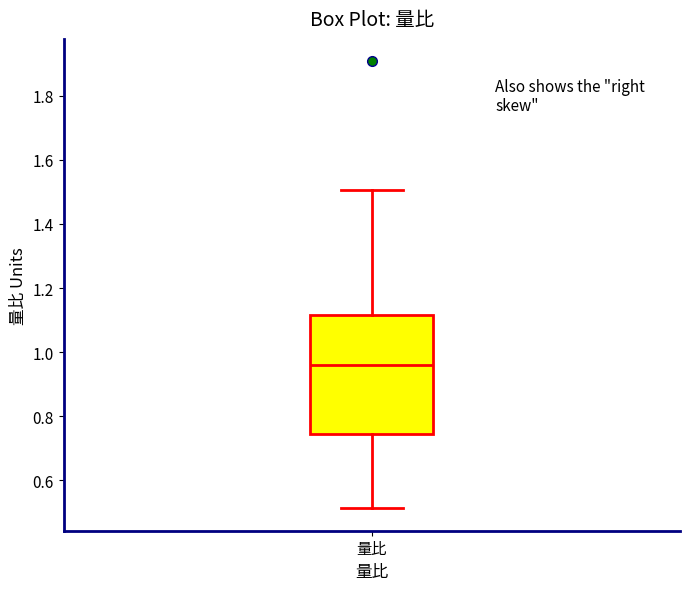

Where does the upper whisker of the box for 量比 end on the y-axis? The values are not printed on the chart, so give them approximately, as read against the axis.

1.50